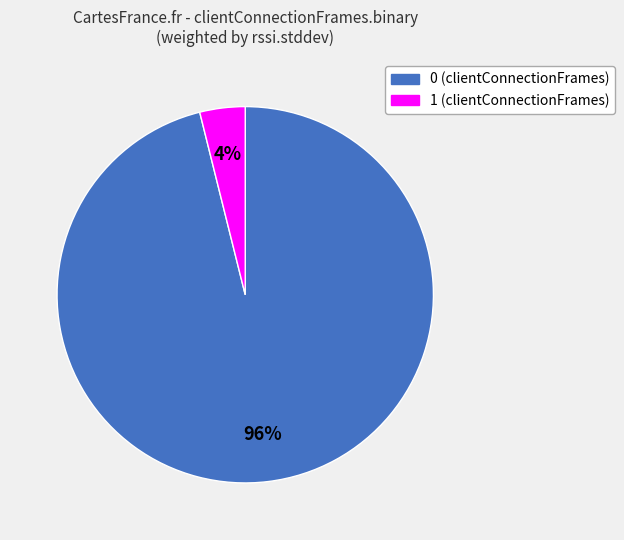

Does any single category account for the majority?

Yes